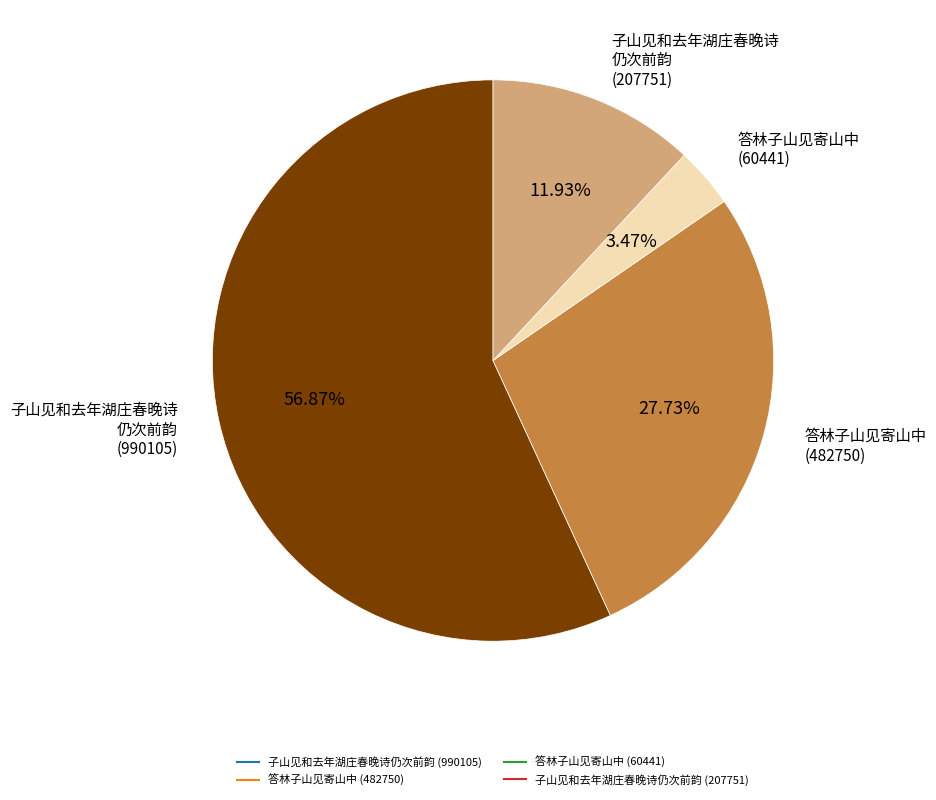

To the nearest percent, what is the difference between the 子山见和去年湖庄春晚诗仍次前韵 (207751) and 子山见和去年湖庄春晚诗仍次前韵 (990105) slice percentages?

45%